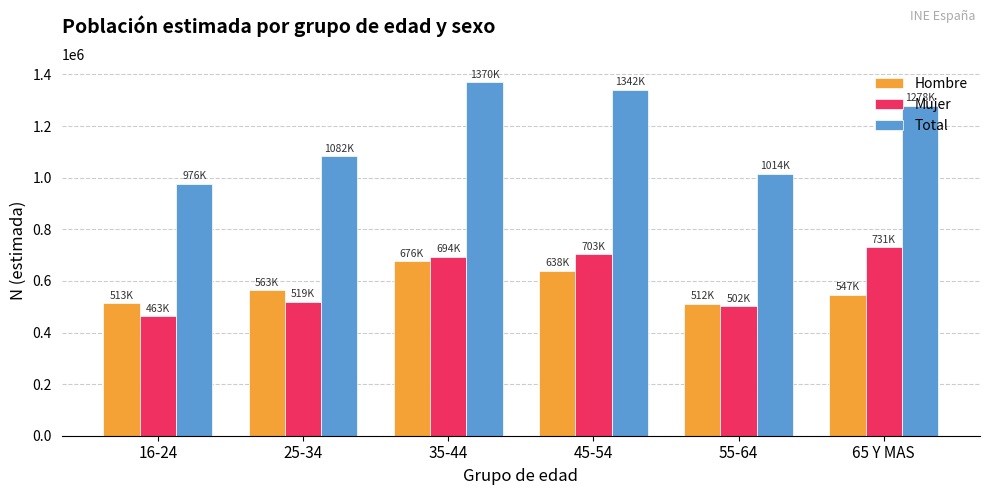

What is the average value of the Hombre series?

574917